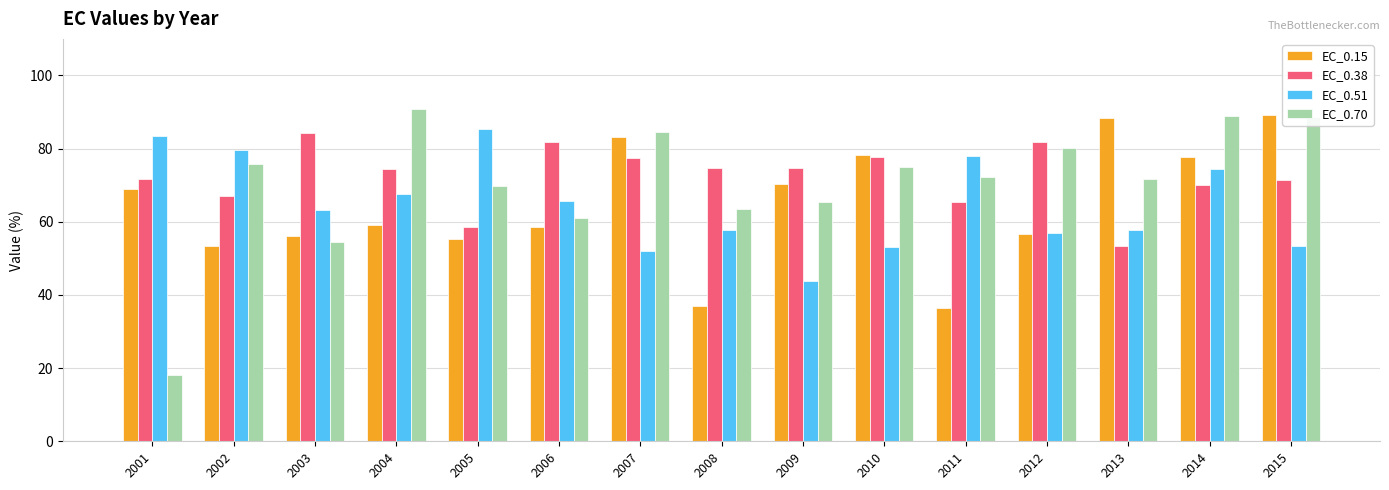

List the series in order of their peak value, highest first.

EC_0.70, EC_0.15, EC_0.51, EC_0.38